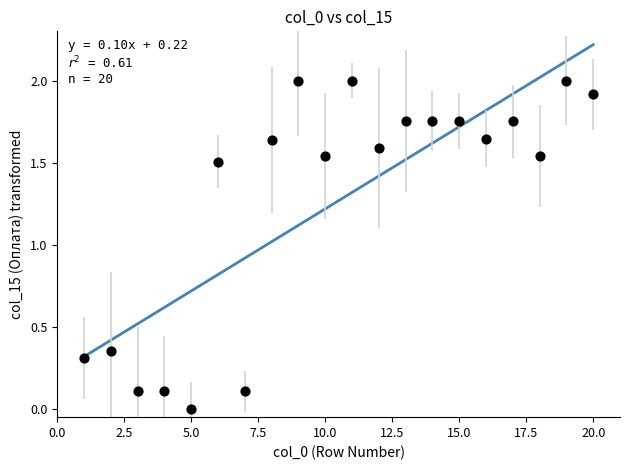

What is the range of Y values (max minus min)?

2.0